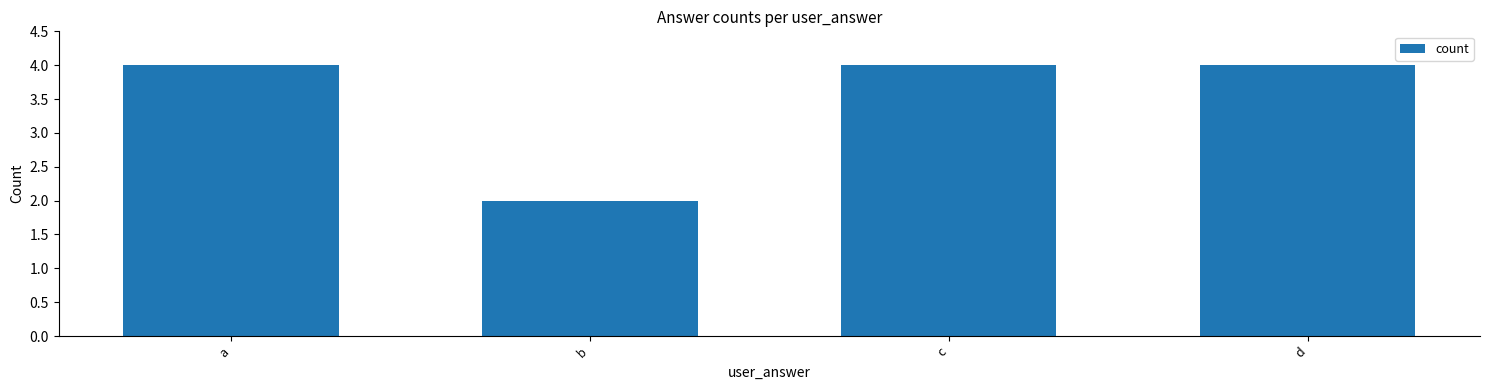

Is it true that the value at c is 7?

False